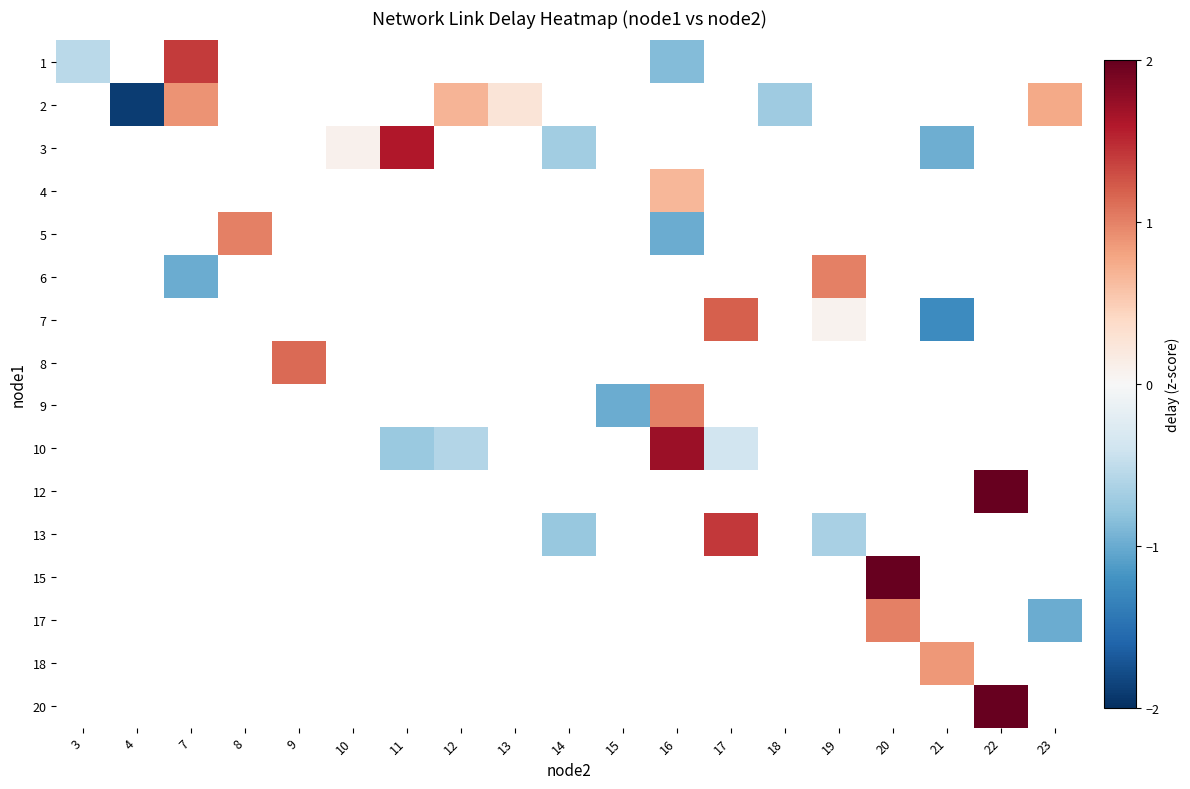

The 5 series shows 1.0 at 8. True or false?

True